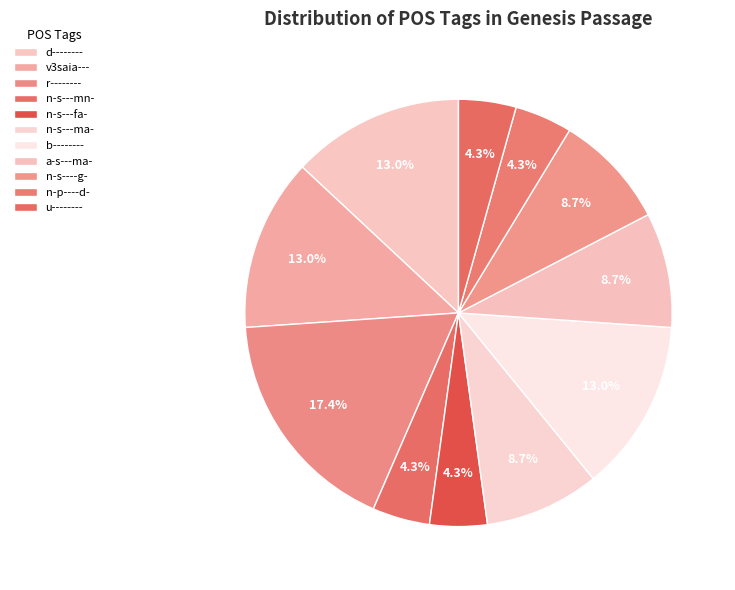

To the nearest percent, what is the average slice percentage?

9%